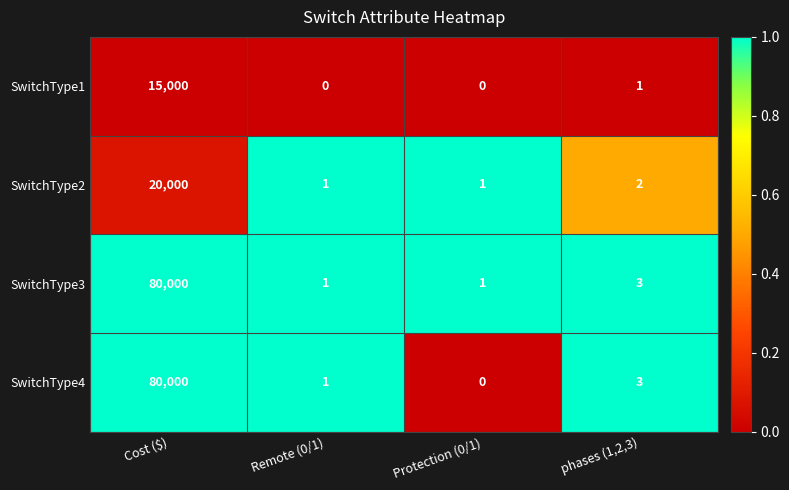

Reading left to right, extract all data points from this chart.

SwitchType1: Cost ($)=15000	Remote (0/1)=0	Protection (0/1)=0	phases (1,2,3)=1
SwitchType2: Cost ($)=20000	Remote (0/1)=1	Protection (0/1)=1	phases (1,2,3)=2
SwitchType3: Cost ($)=80000	Remote (0/1)=1	Protection (0/1)=1	phases (1,2,3)=3
SwitchType4: Cost ($)=80000	Remote (0/1)=1	Protection (0/1)=0	phases (1,2,3)=3